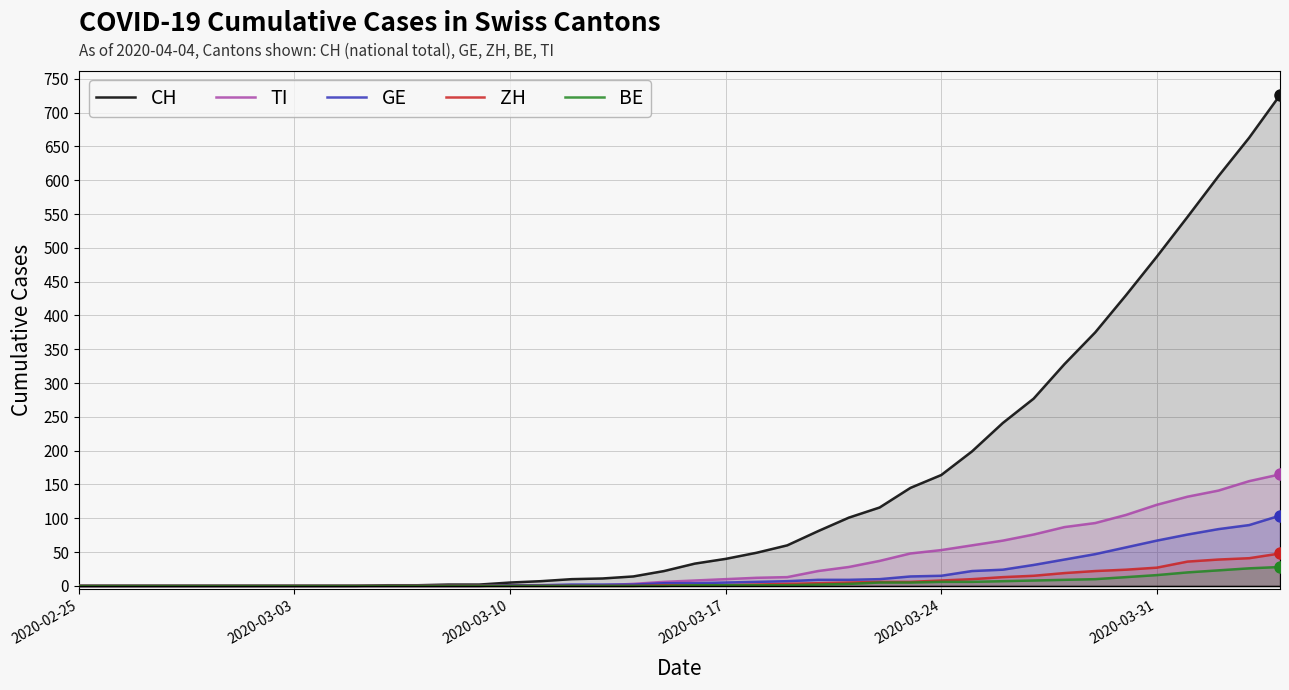

How many series are shown in this chart?

5